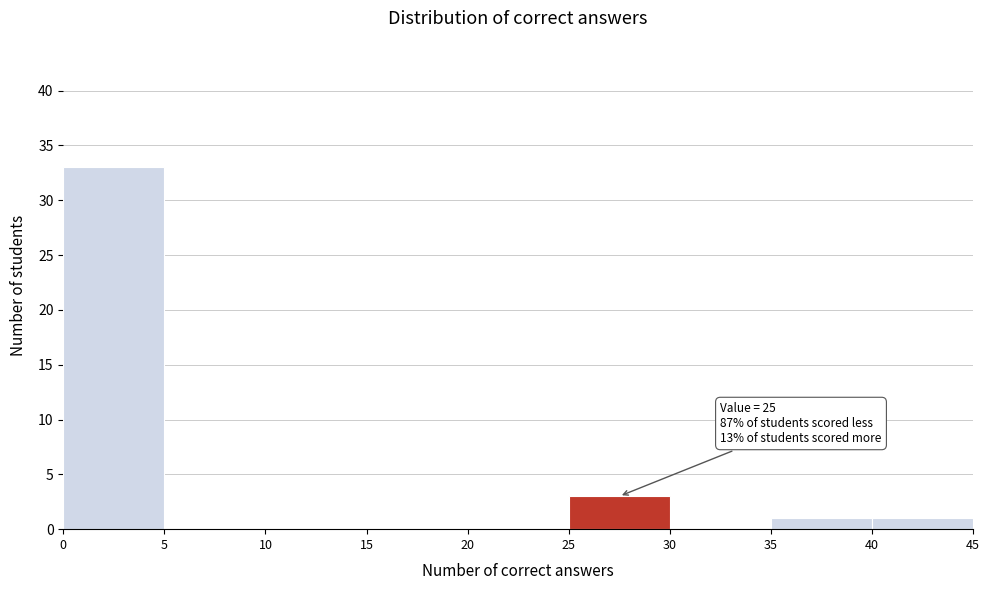

Which range on the x-axis has the tallest bar?

0 to 5